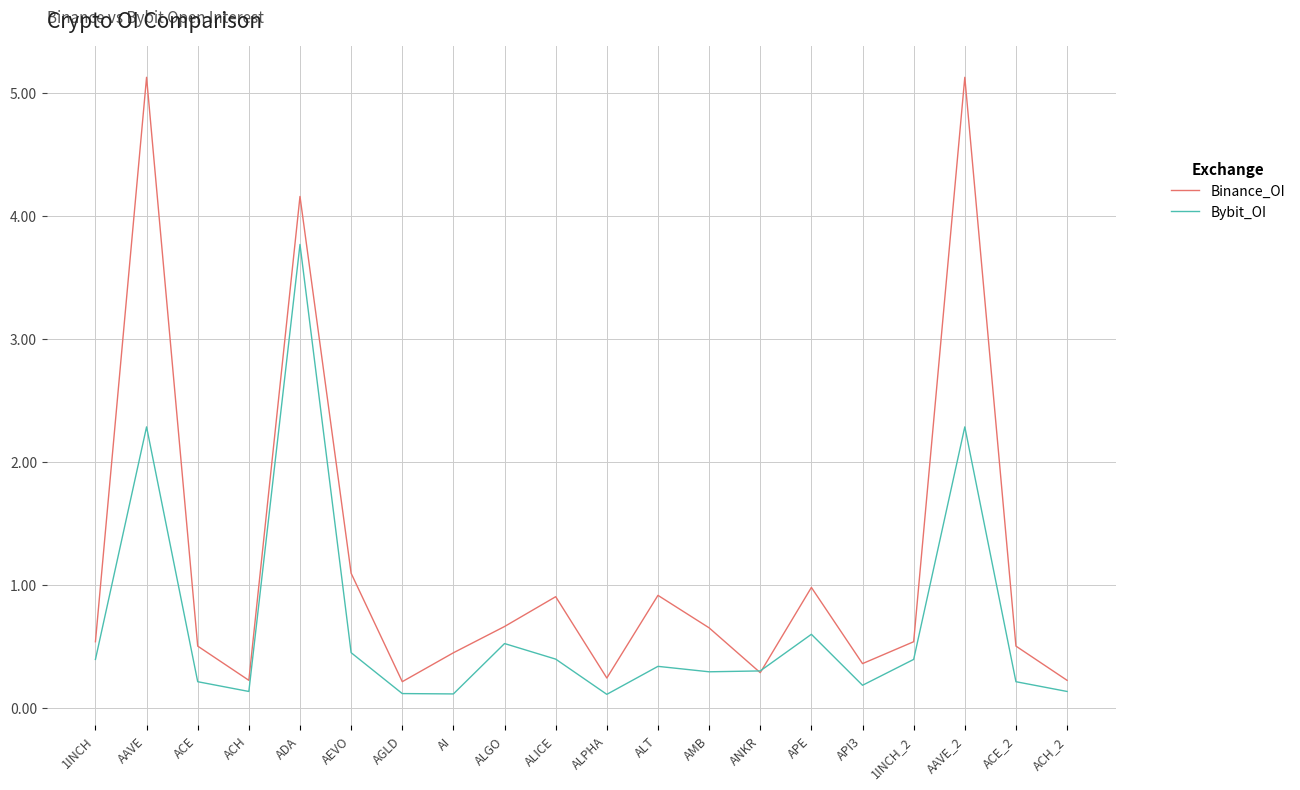

Which series has the widest spread of values?

Binance_OI